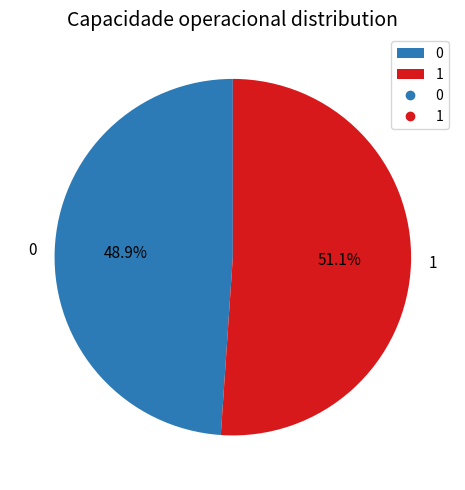

To the nearest percent, what portion does 0 represent?

49%